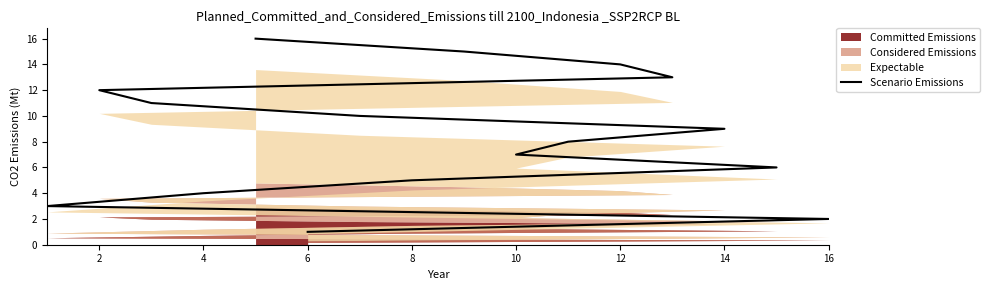

What is the sum of all values?

136